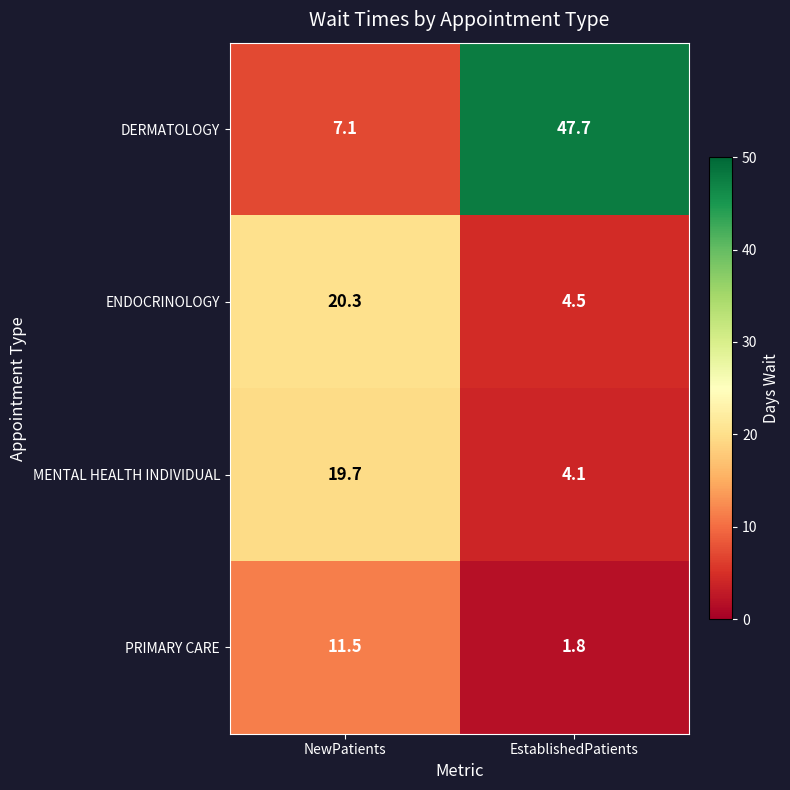

What is the greatest value displayed?

47.7